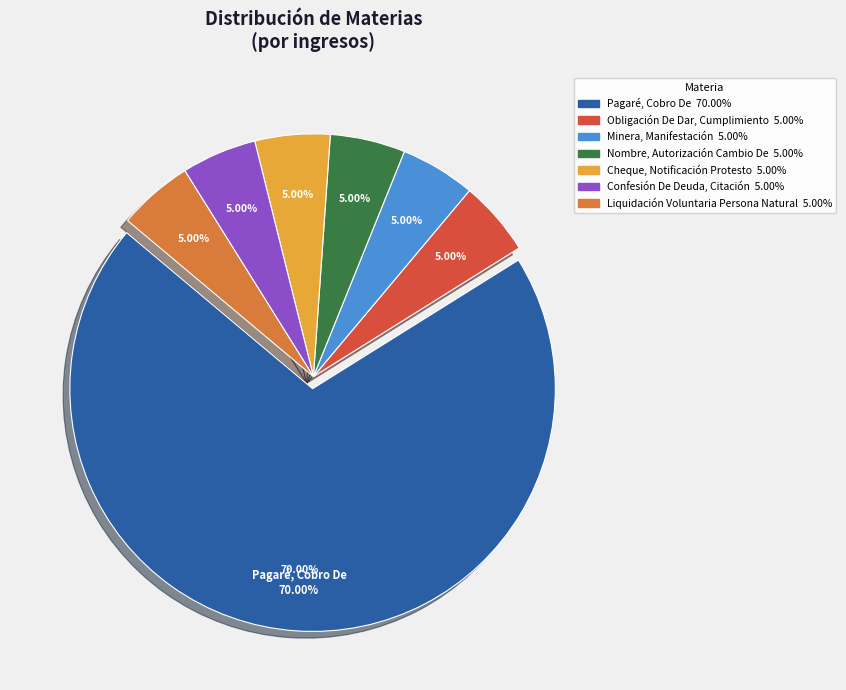

How many slices are in this pie chart?

7